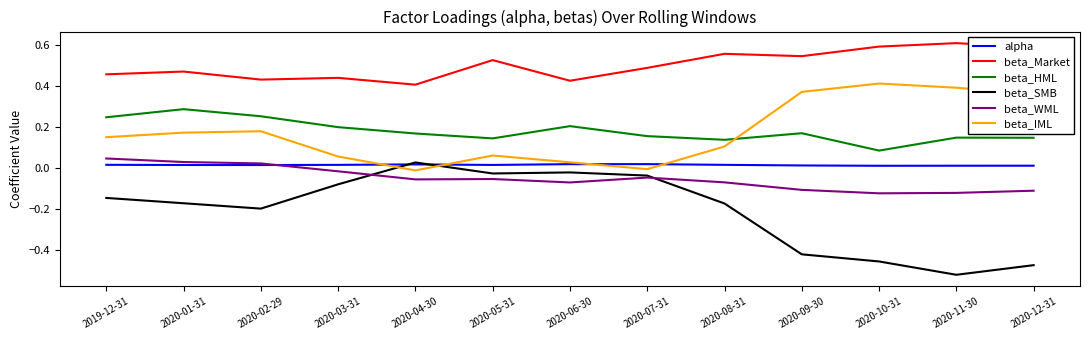

Which series has the largest total across all categories?

beta_Market